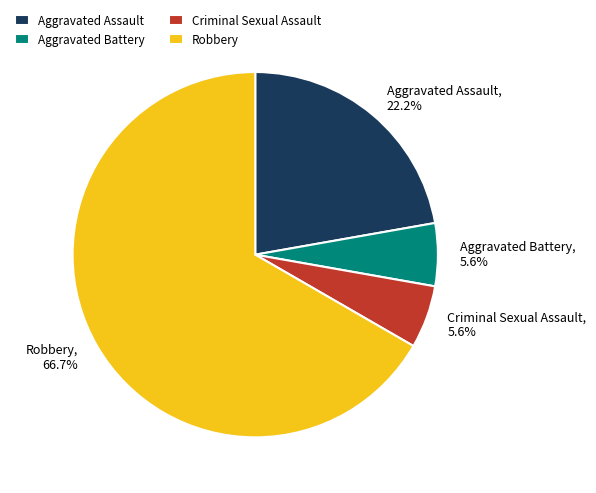

Which category has the biggest portion of the pie?

Robbery